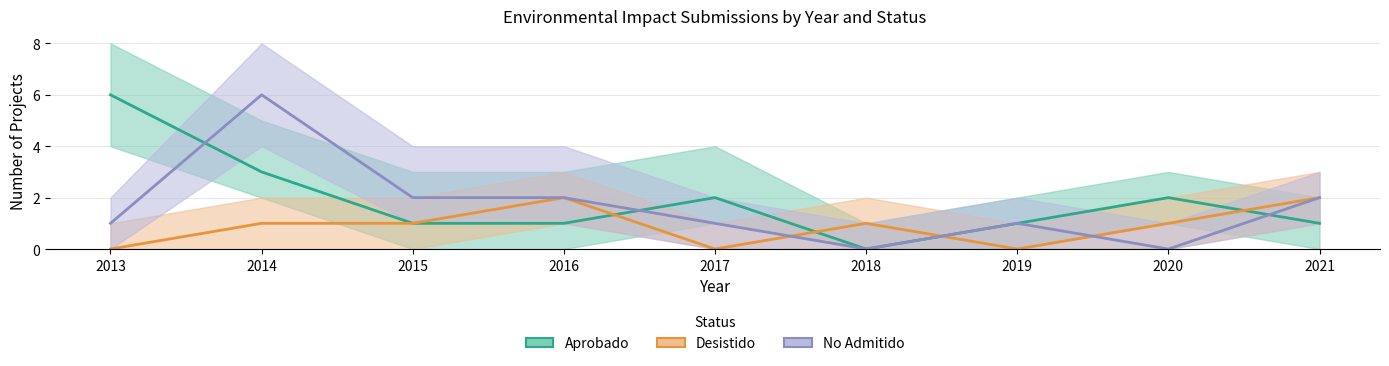

How many distinct data groups are displayed?

3